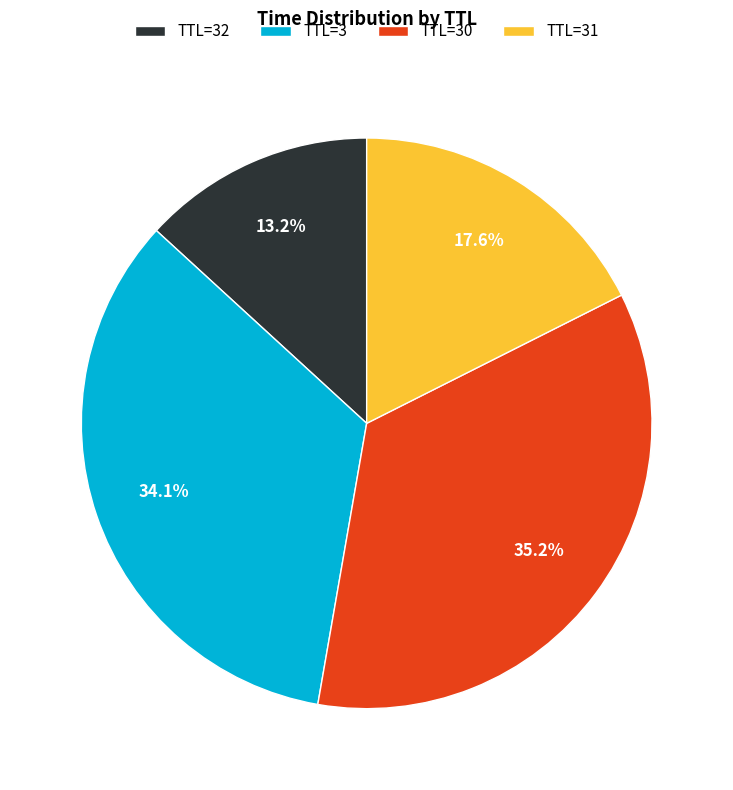

Which slice is the smallest?

TTL=32